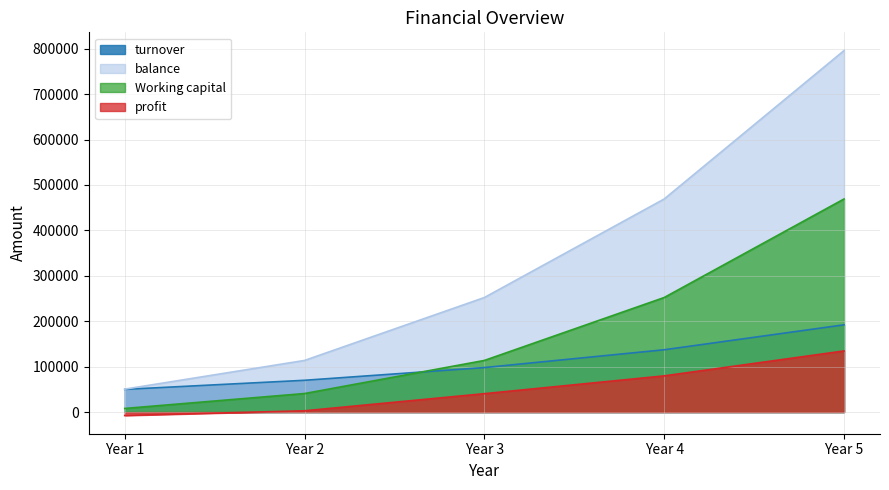

True or false: profit has more than 0 points higher than both neighbors.

False